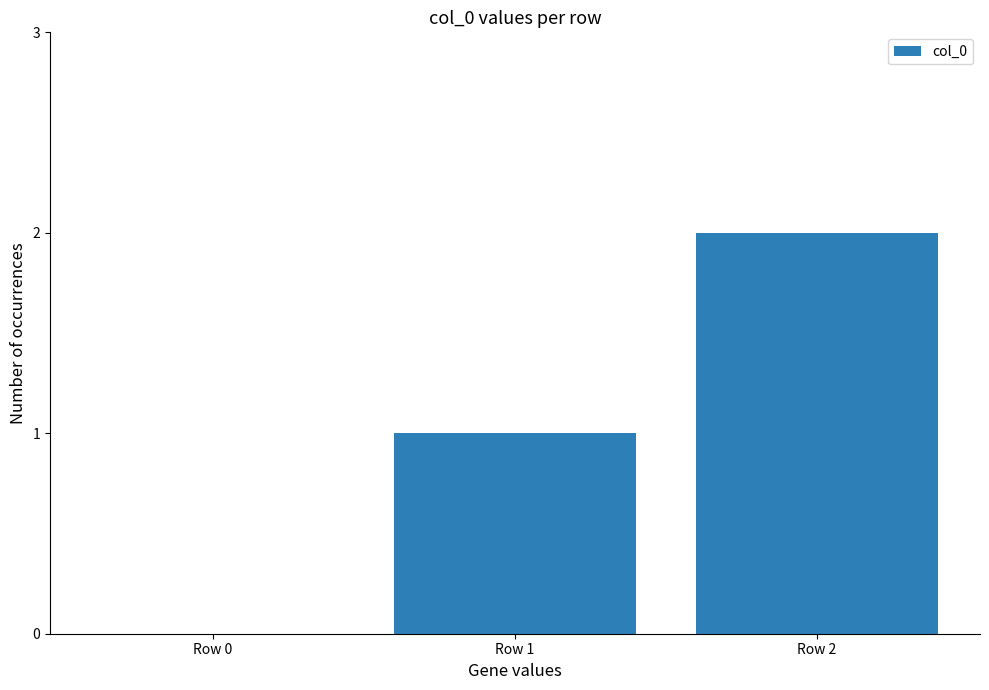

True or false: the data shows 3 at Row 2.

False